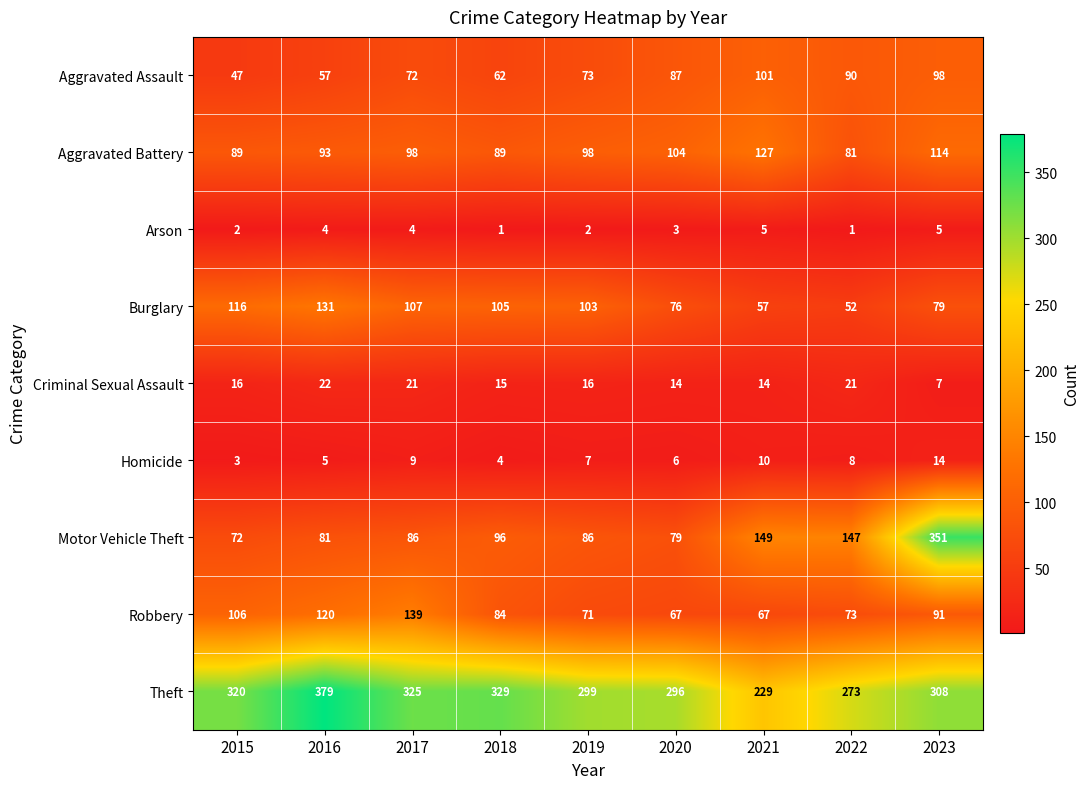

What is the difference between the highest and lowest values at 2022?

272